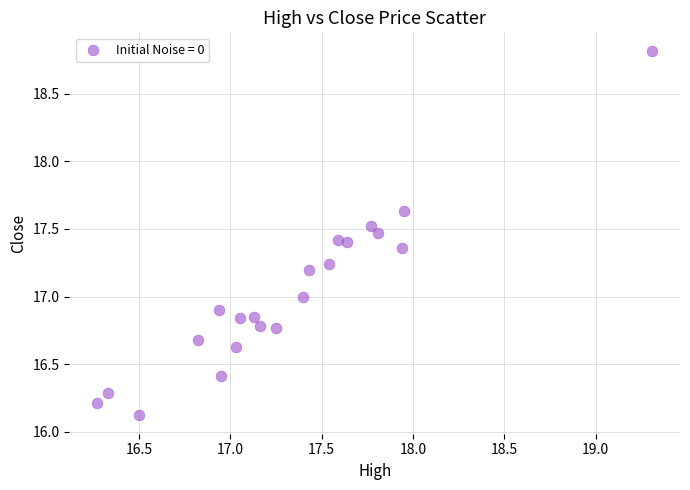

What is the range of Y values (max minus min)?

2.7